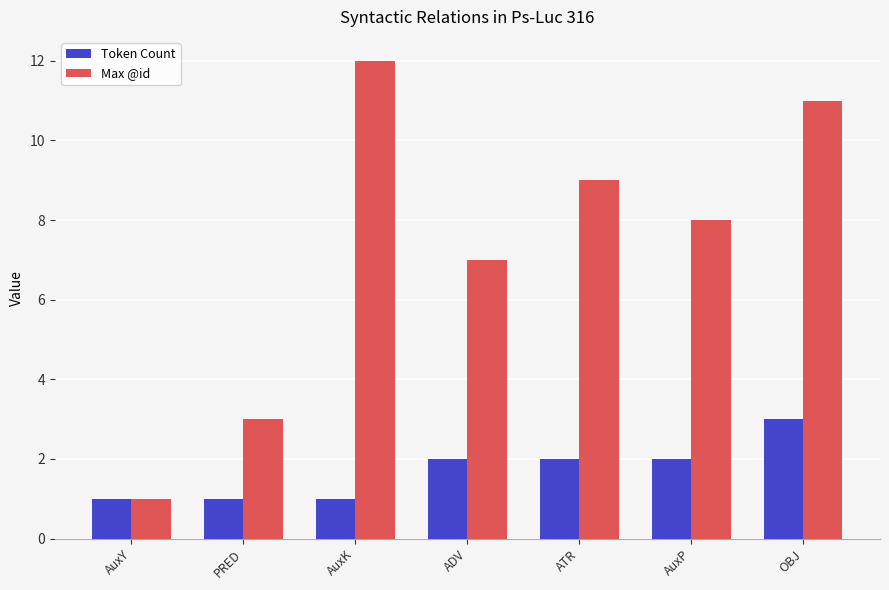

At which label does Max @id first exceed 8?

AuxK